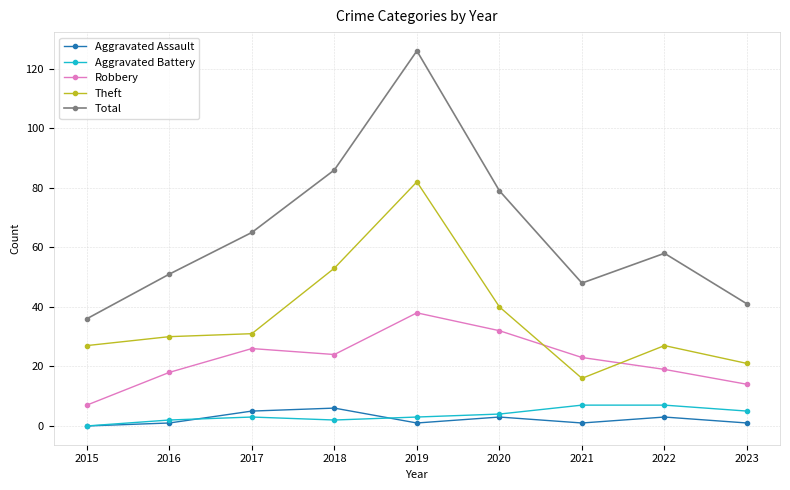

True or false: Theft and Aggravated Battery cross at least once.

False